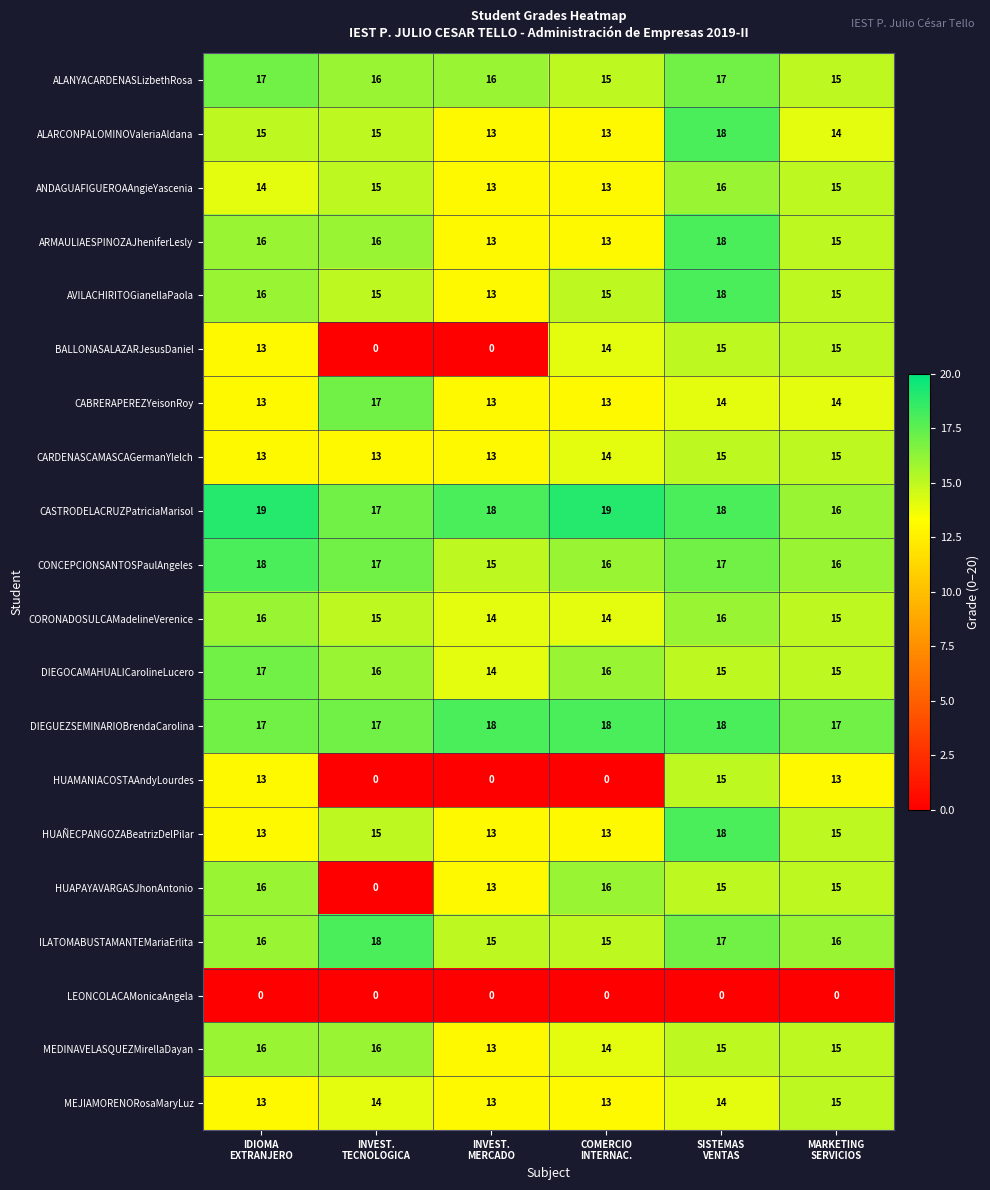

What is the sum of all AVILACHIRITOGianellaPaola values?

92